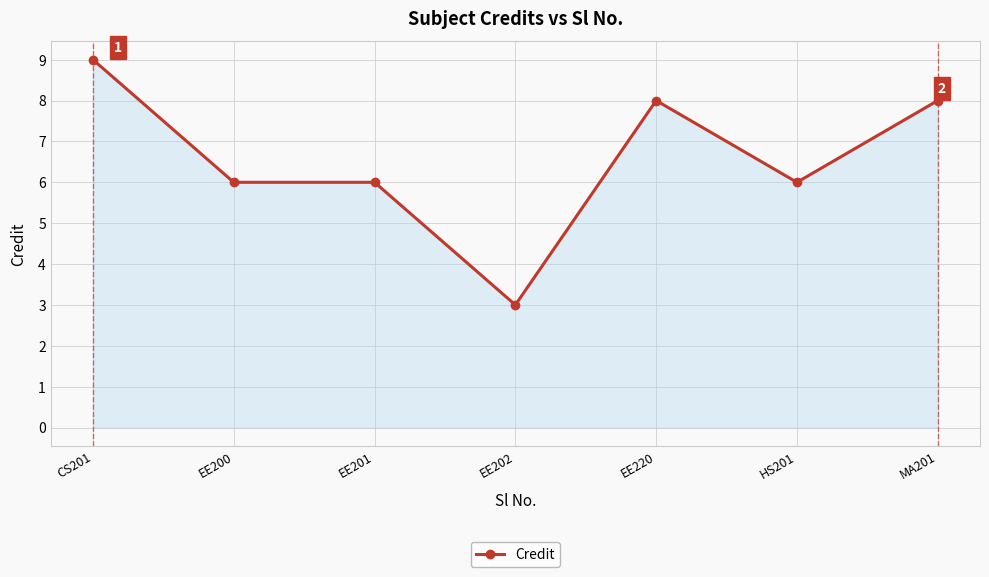

How many data points does each series have?

7